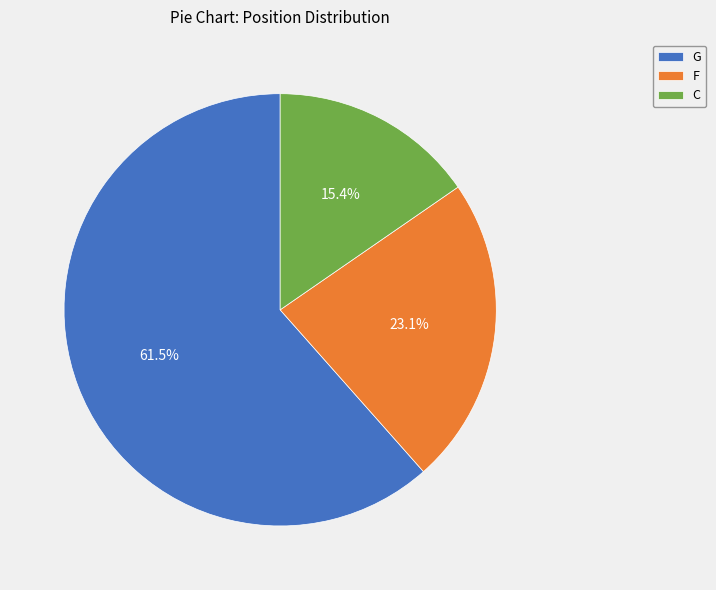

To the nearest percent, what is the average slice percentage?

33%